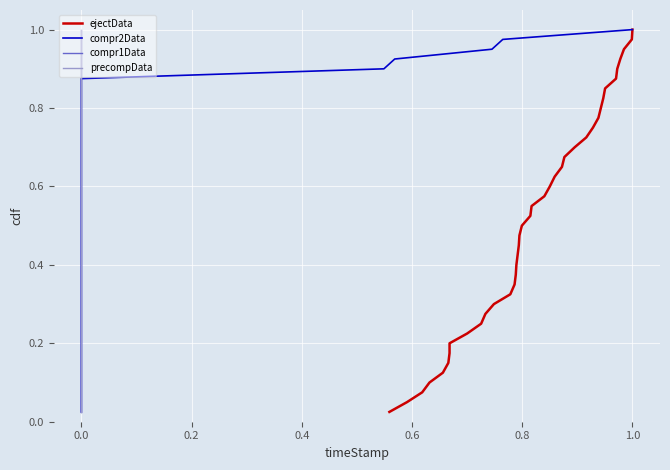

Is it true that precompData equals 0.3 at 0.0?

False